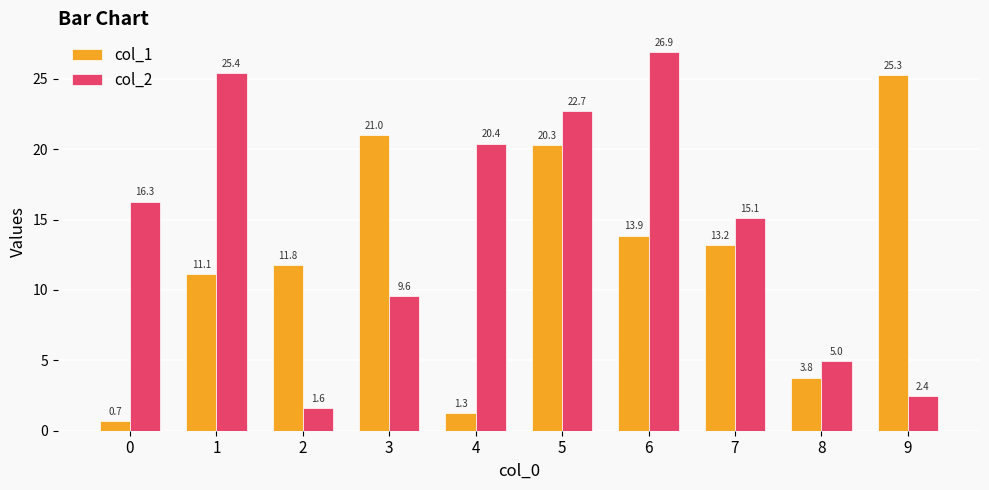

Where is col_2 nearest to the value 14?

7